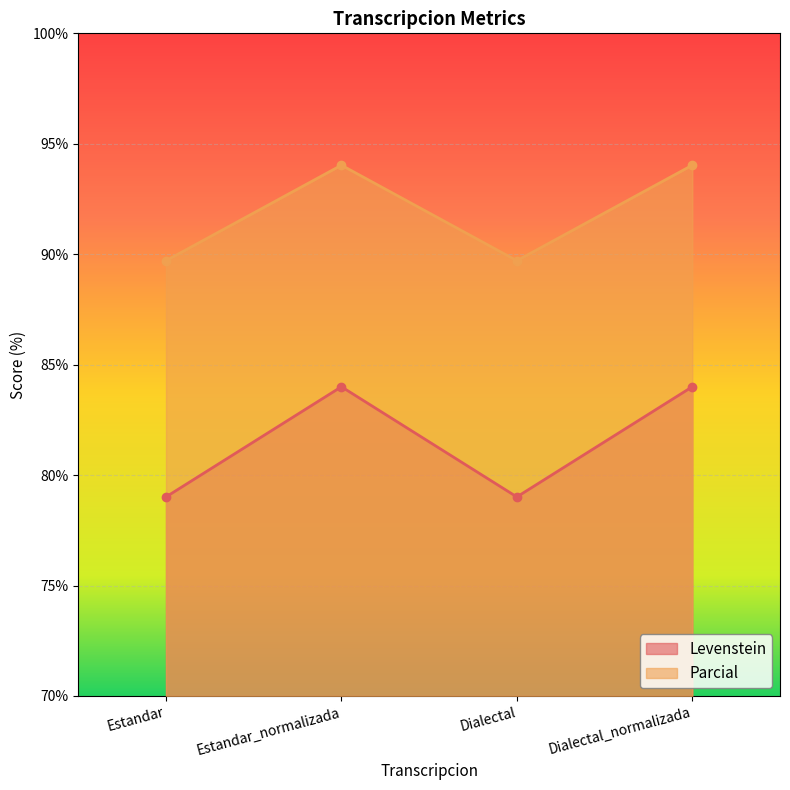

Reading right to left, transcribe all the data shown in this chart.

Levenstein: 84.0	79.0	84.0	79.0
Parcial: 94.0	89.7	94.0	89.7